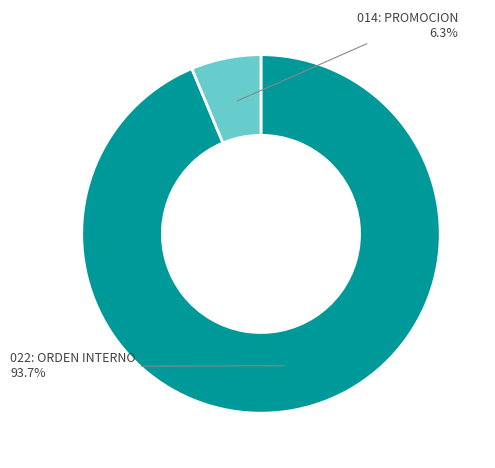

Is there any slice that represents more than half of the pie?

Yes